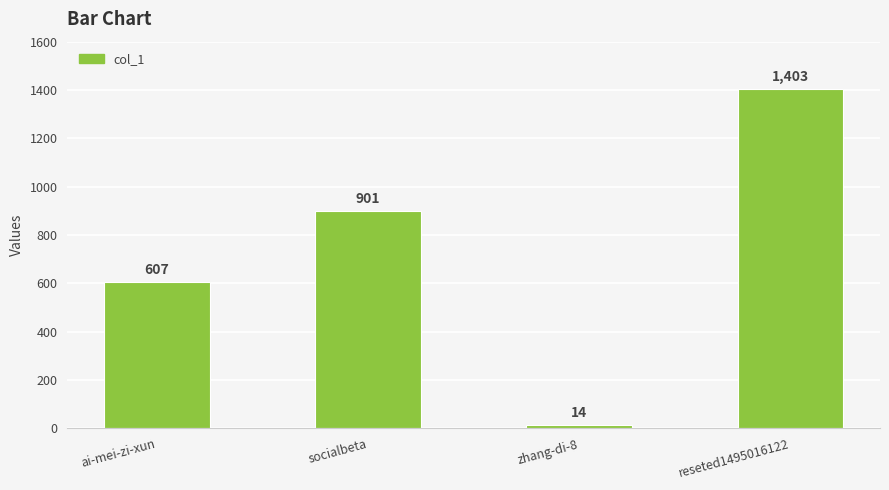

Reading right to left, transcribe all the data shown in this chart.

1403	14	901	607